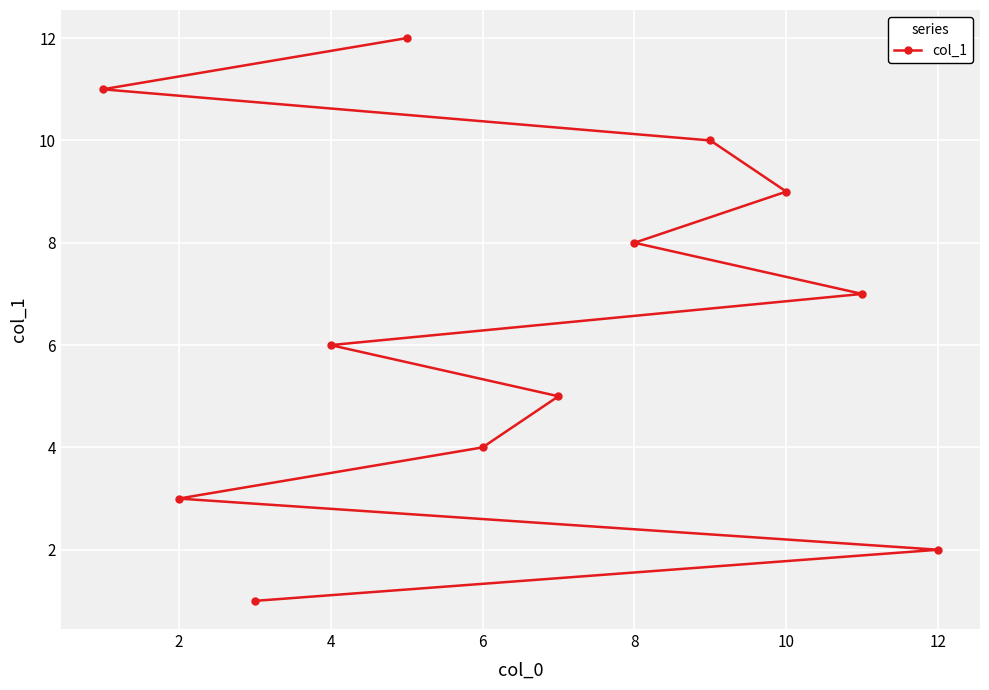

Approximately how many times larger is the value at 12 compared to 2?

0.7